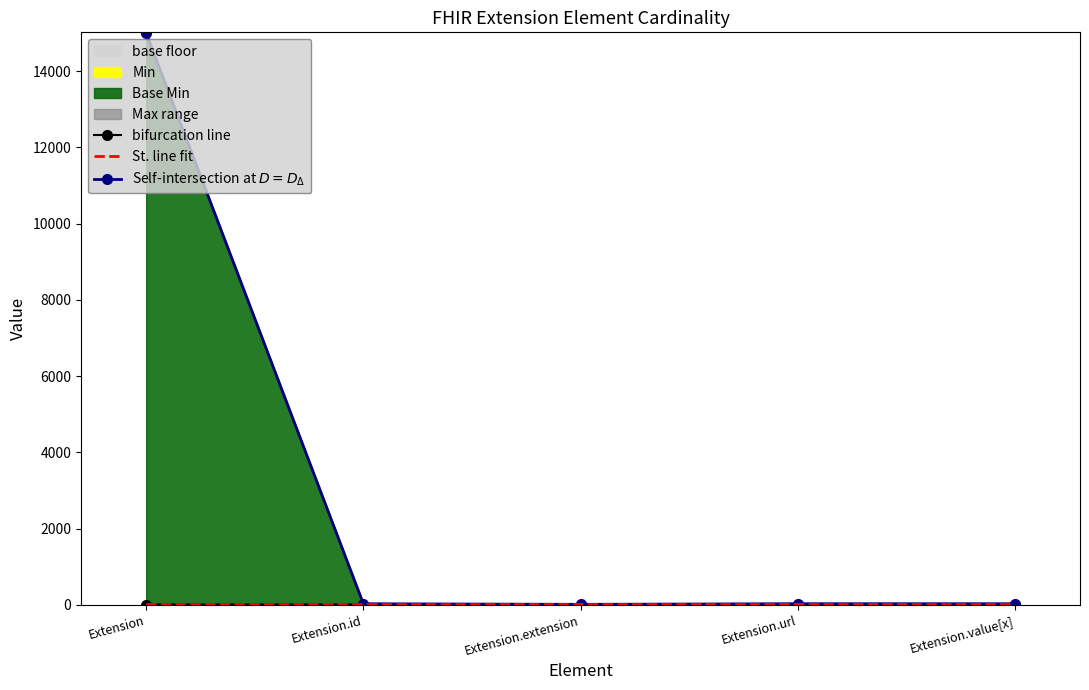

What is the total value across all series at Extension.value[x]?

34.0